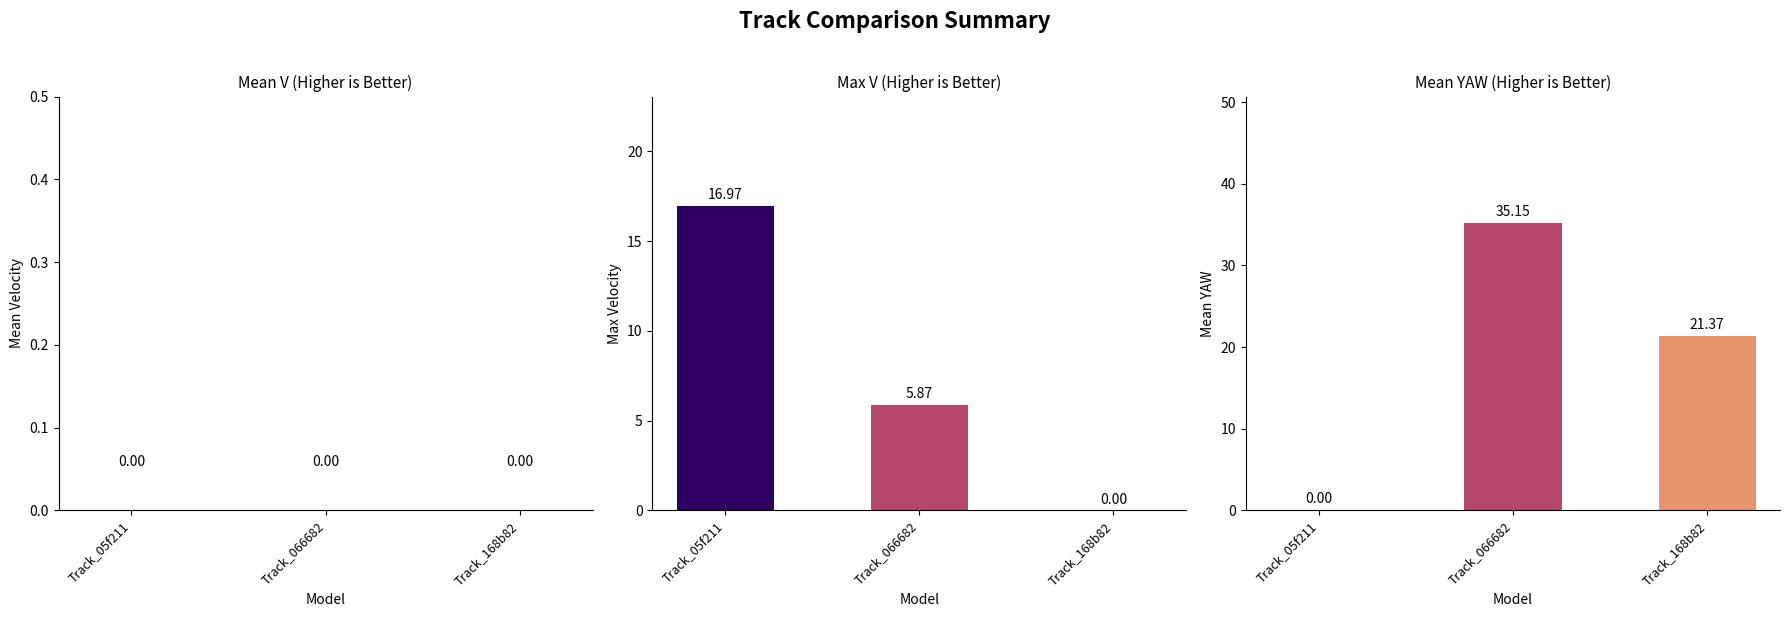

What position from the right is Track_066682?

2